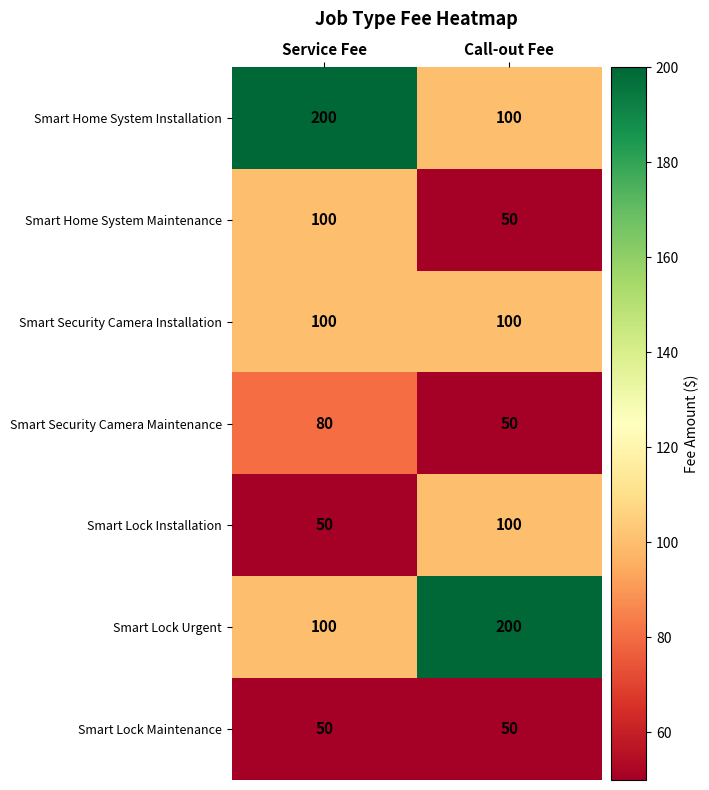

List the labels in order of Smart Lock Urgent value, largest first.

Call-out Fee, Service Fee